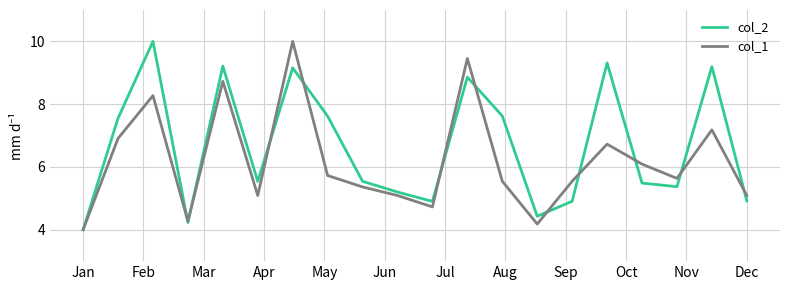

What is the greatest value displayed?

10.0